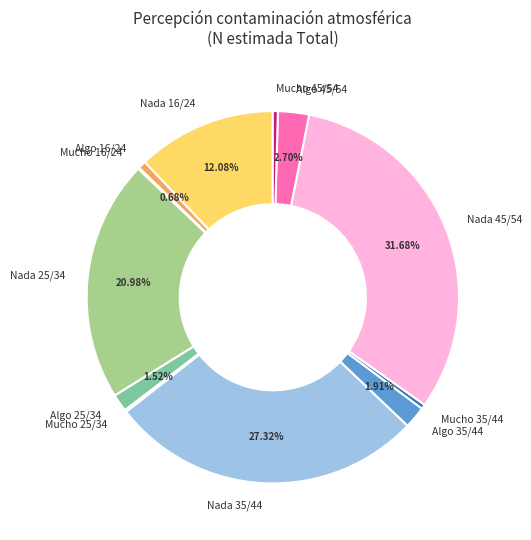

Is there a majority slice in this chart?

No